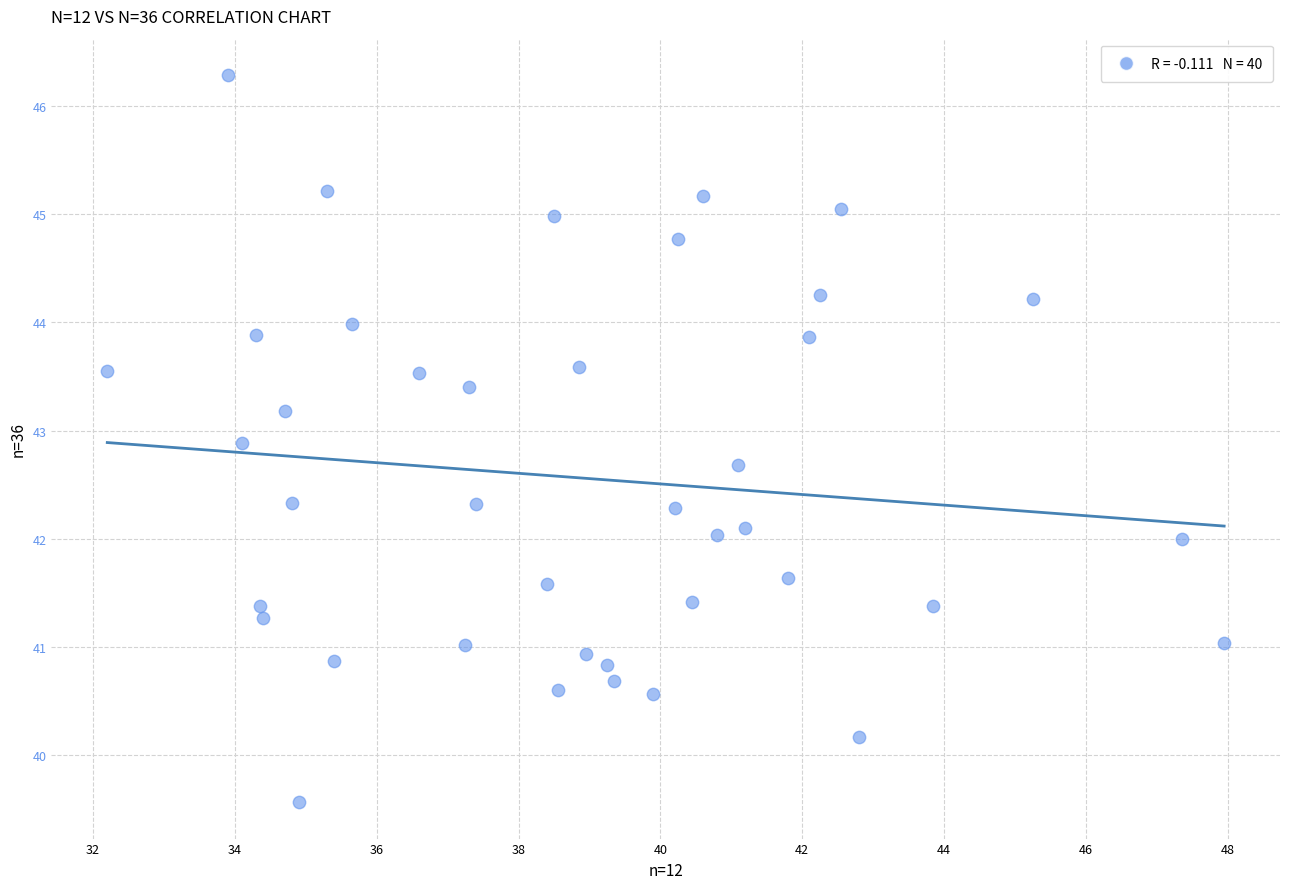

What is the range of Y values (max minus min)?

6.7